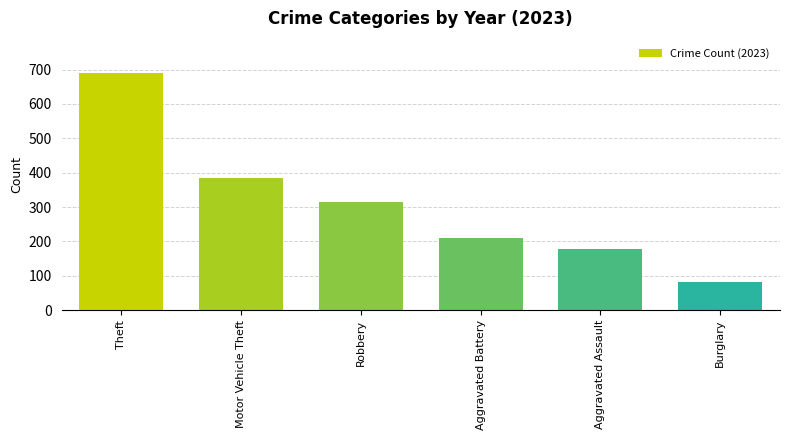

Reading left to right, list all the values displayed in this chart.

Theft=689	Motor Vehicle Theft=384	Robbery=316	Aggravated Battery=209	Aggravated Assault=177	Burglary=82